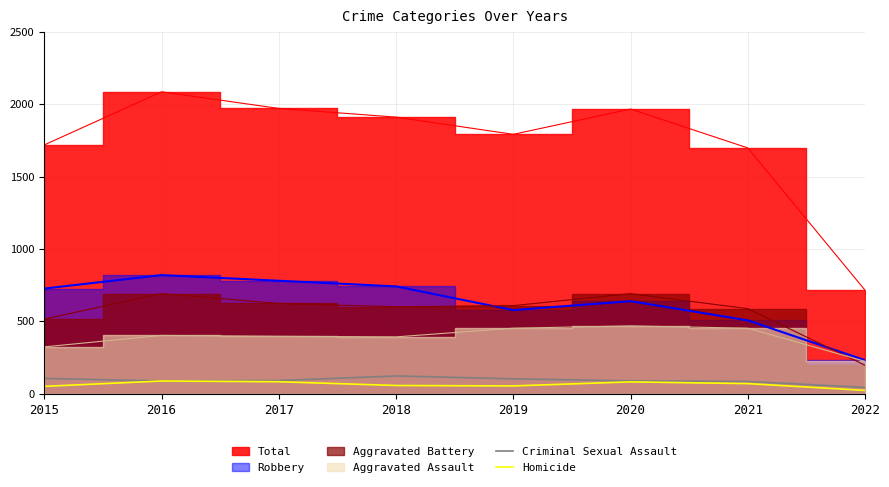

Is it true that Criminal Sexual Assault equals 134 at 2021?

False